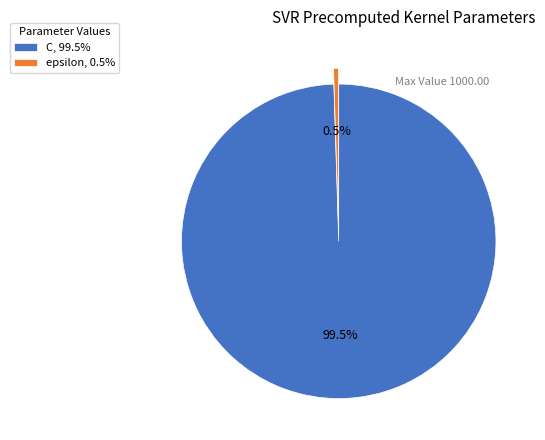

What portion of the pie excludes epsilon?

99.5%